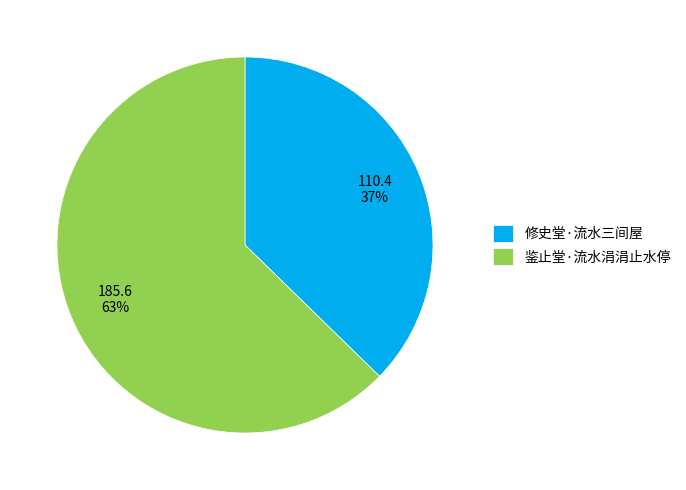

To the nearest percent, what is the combined percentage of 鉴止堂·流水涓涓止水停 and 修史堂·流水三间屋?

100%